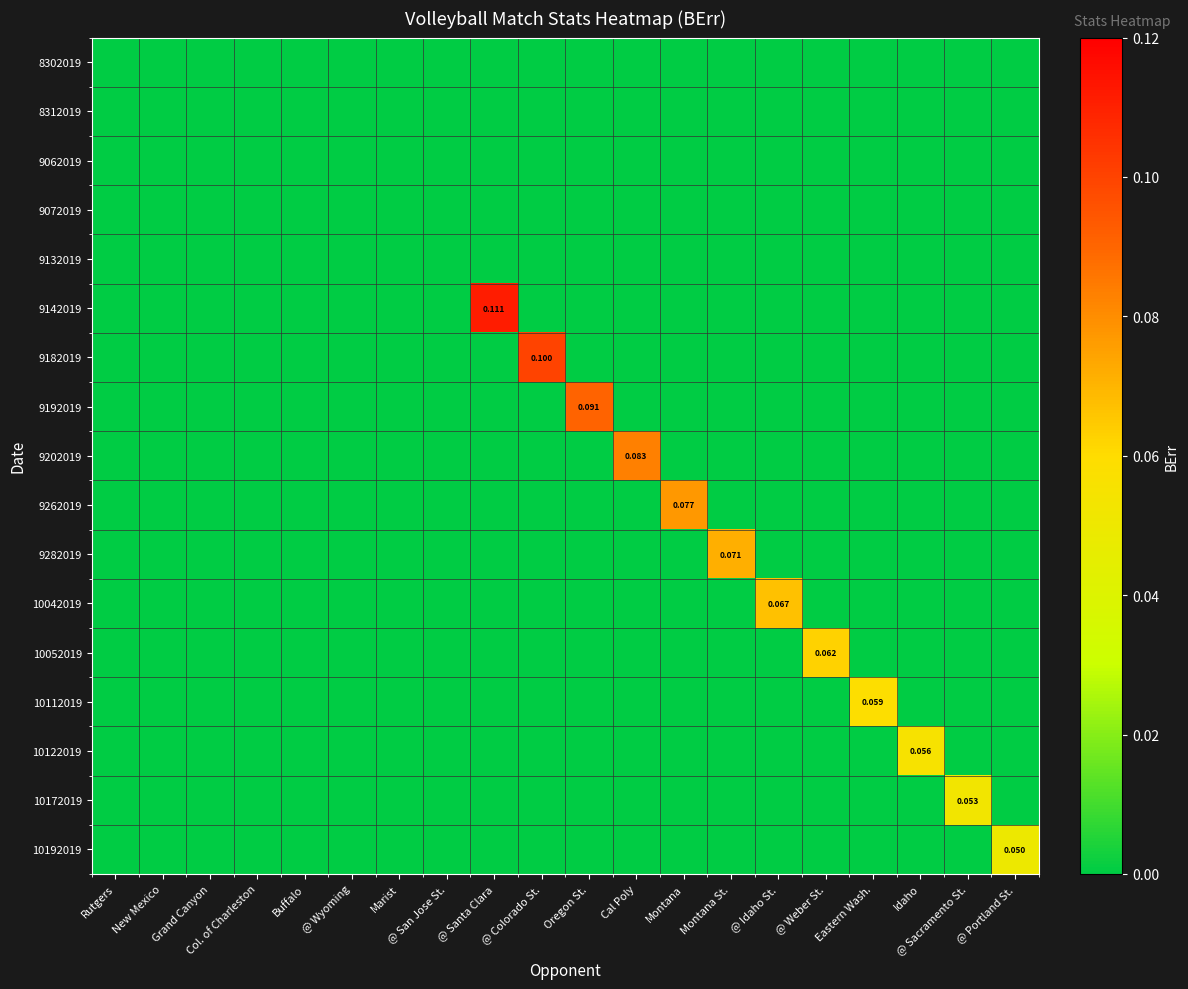

What is the difference between the highest and lowest values at @ Portland St.?

0.1